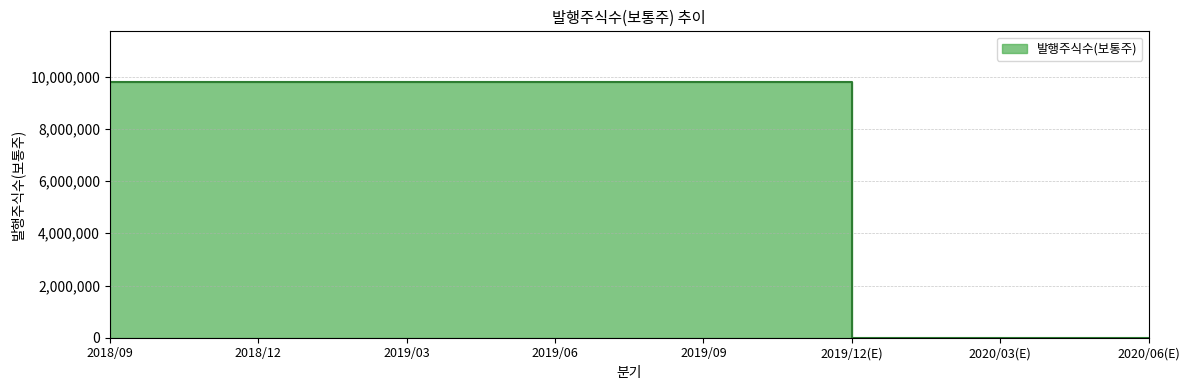

What is the label of the 1st point from the right?

2020/06(E)